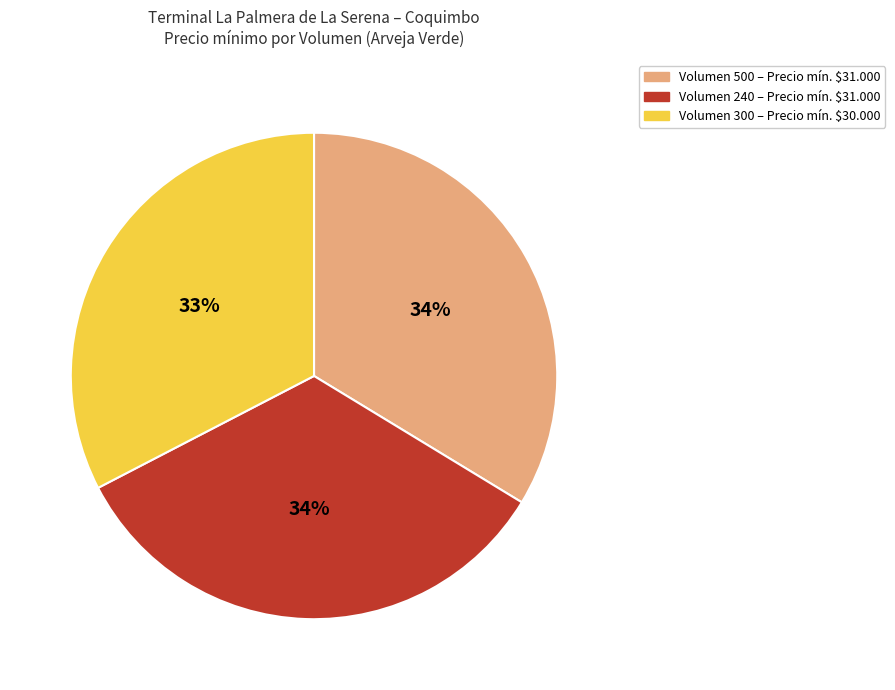

Does any single category account for the majority?

No